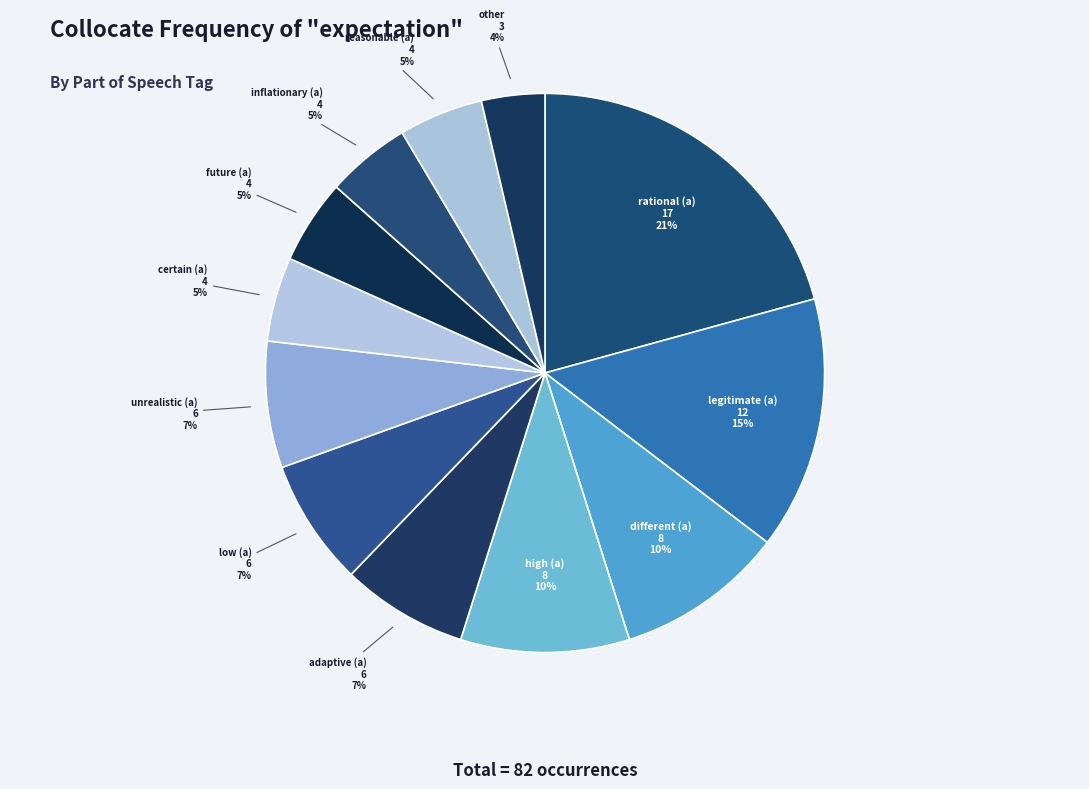

How many segments does this pie chart have?

12